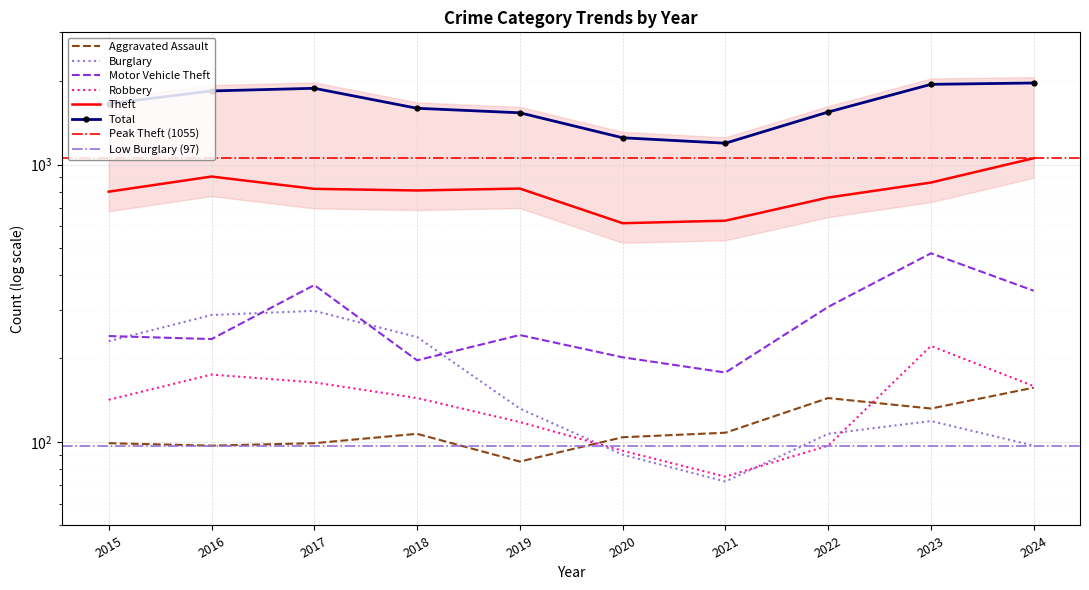

Which series has the largest total across all categories?

Total